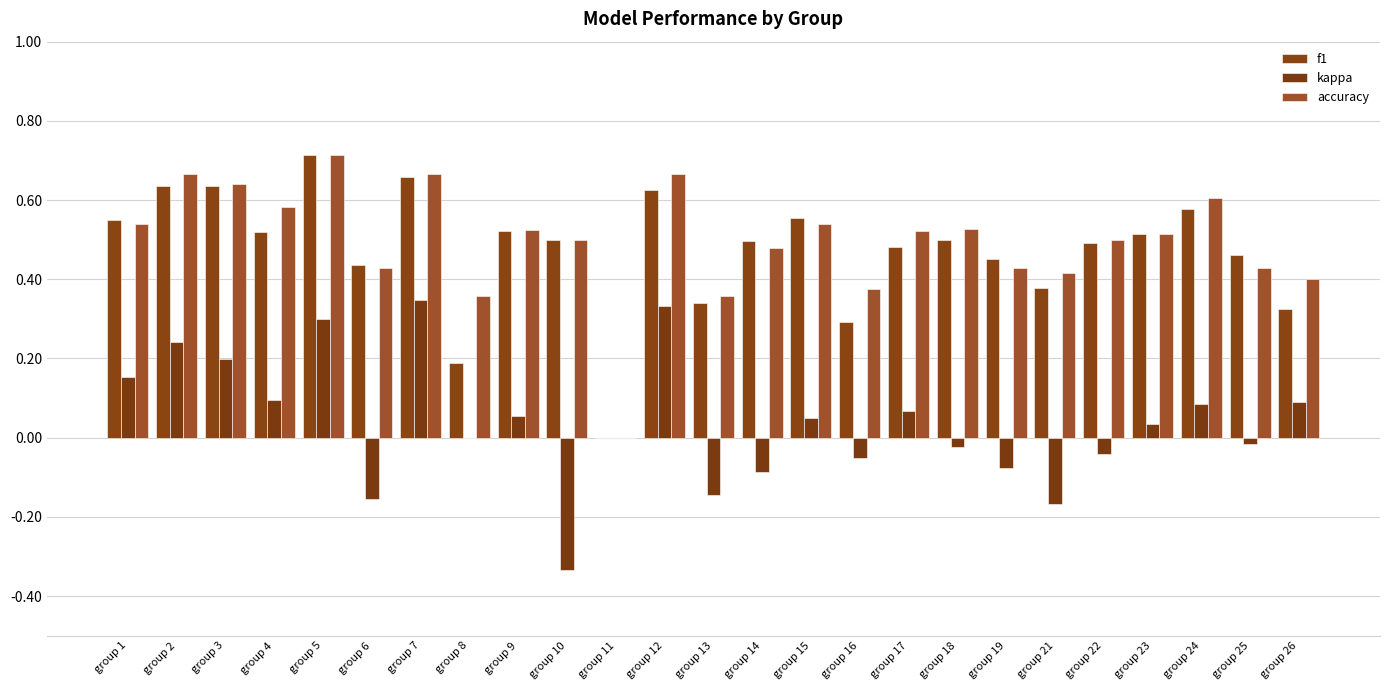

How many accuracy values are between 0 and 1?

25